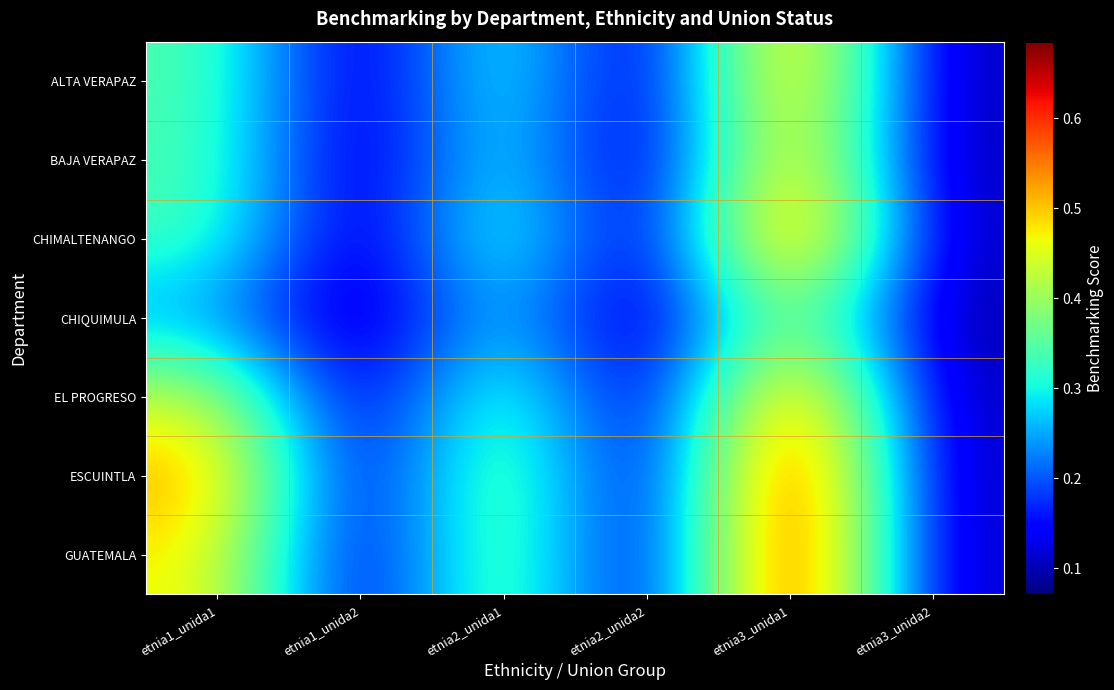

What is the minimum value shown in the chart?

0.1